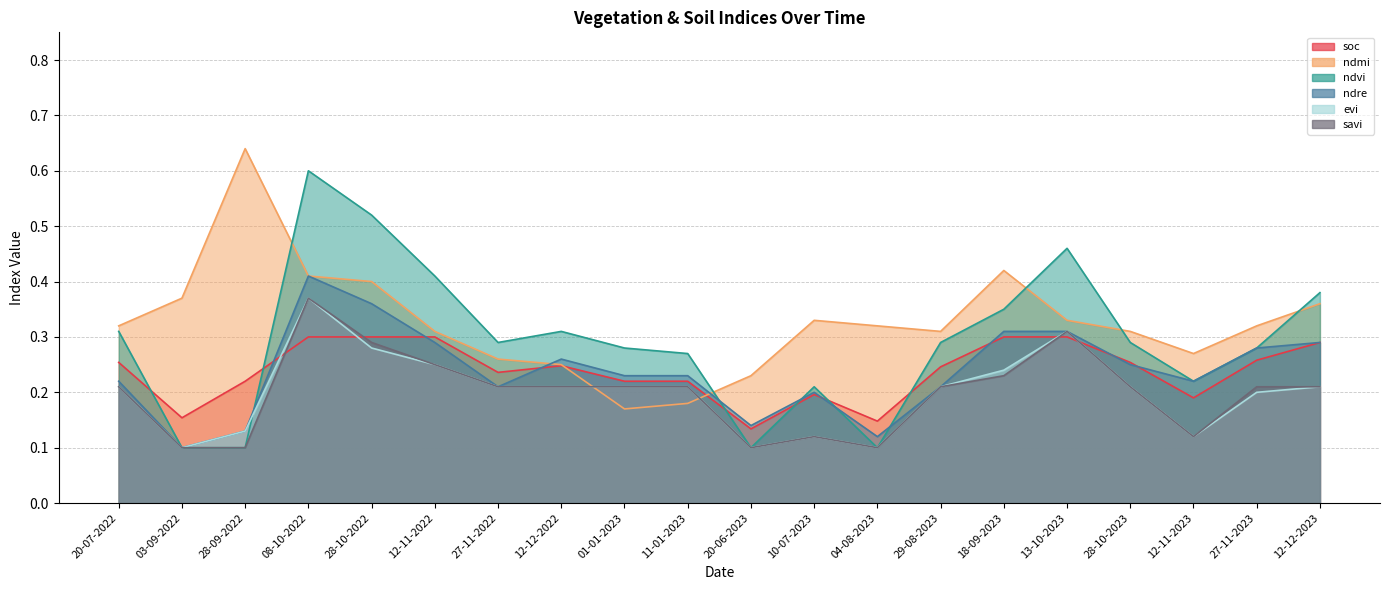

At which category does ndre reach its first local peak?

08-10-2022